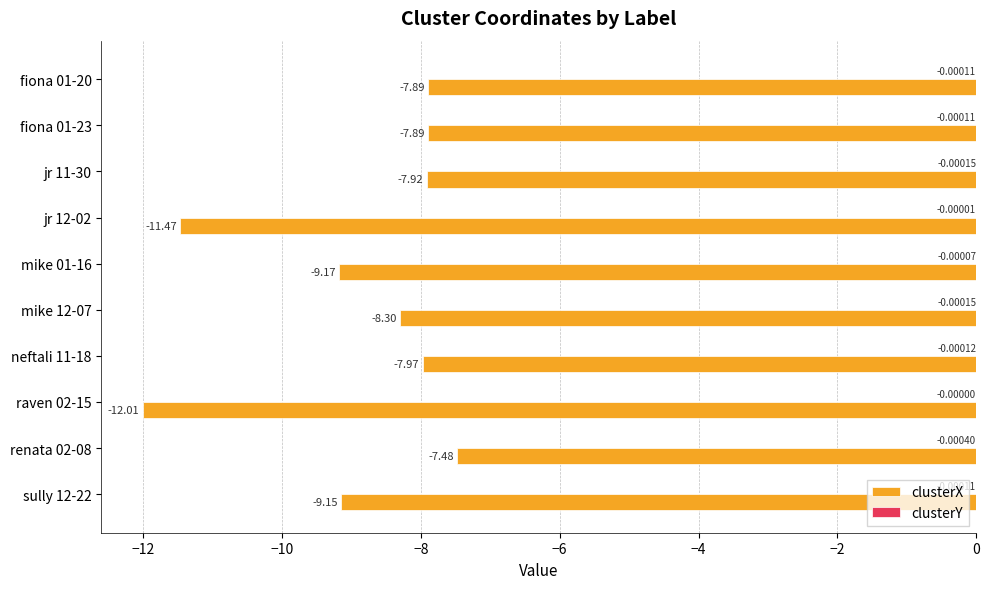

Between neftali 11-18 and renata 02-08, which series saw the biggest shift?

clusterX